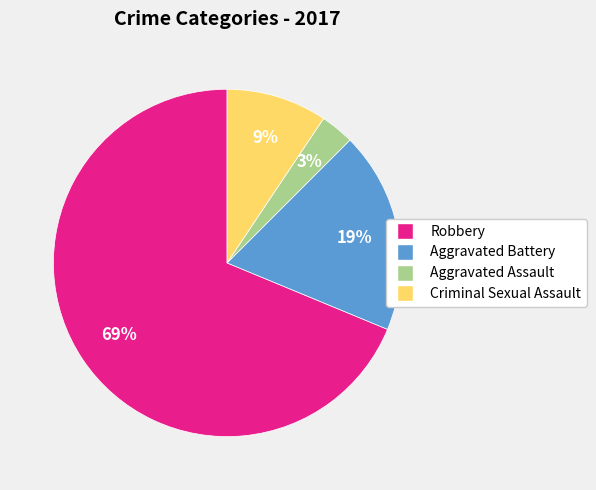

To the nearest percent, what is the difference between the Robbery and Aggravated Assault slice percentages?

66%